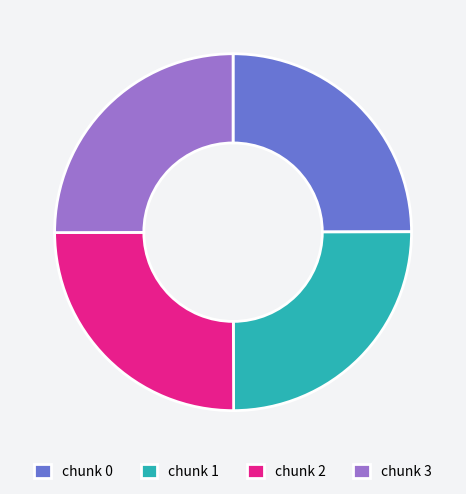

Is there a majority slice in this chart?

No